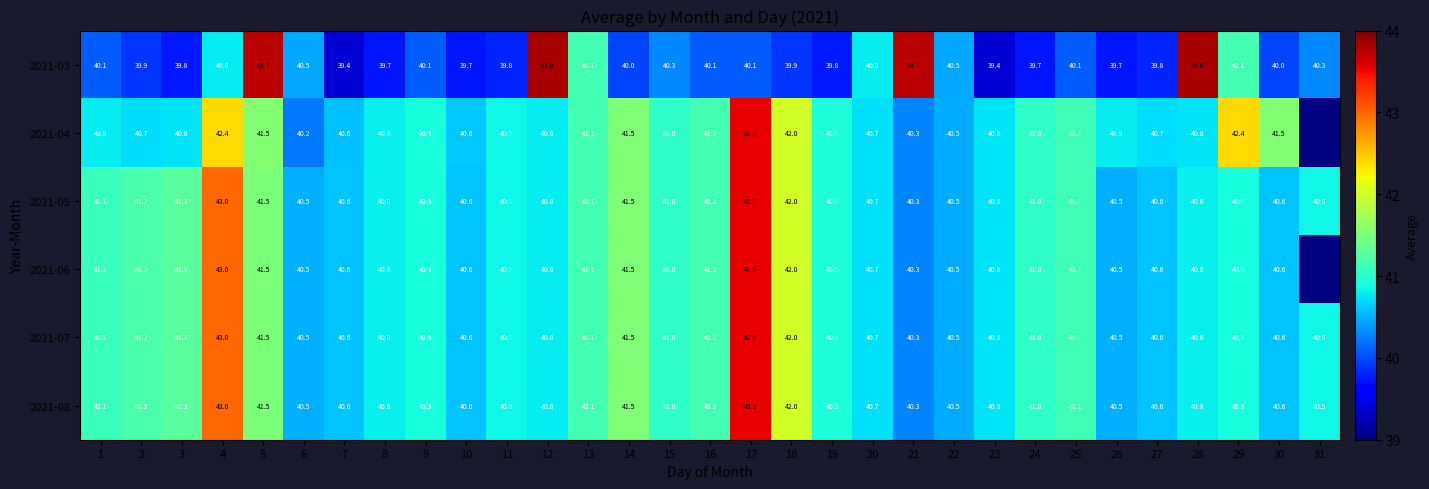

Is the value of 2021-06 at 10 greater than the value of 2021-05 at 26?

Yes